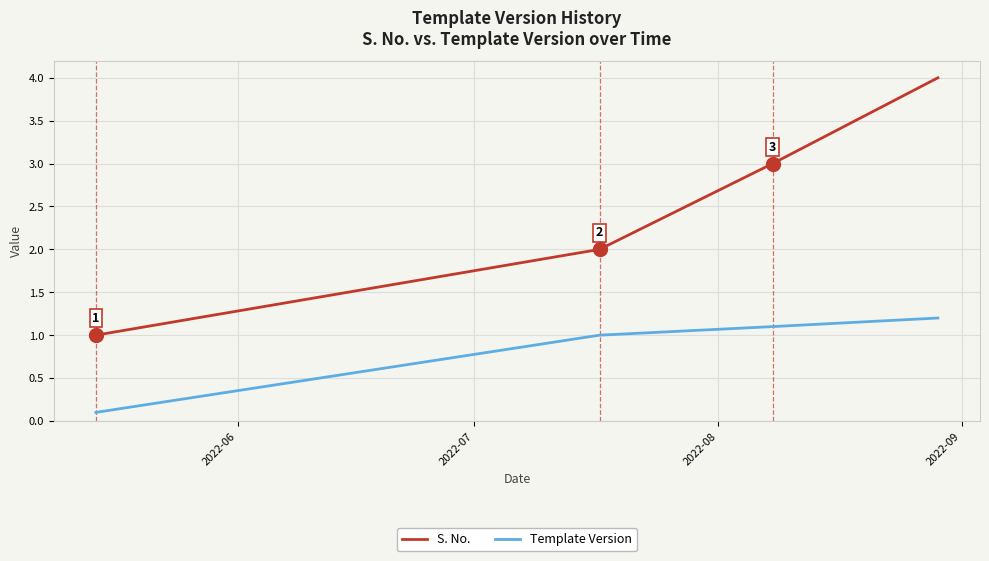

True or false: S. No. and Template Version intersect in this chart.

False